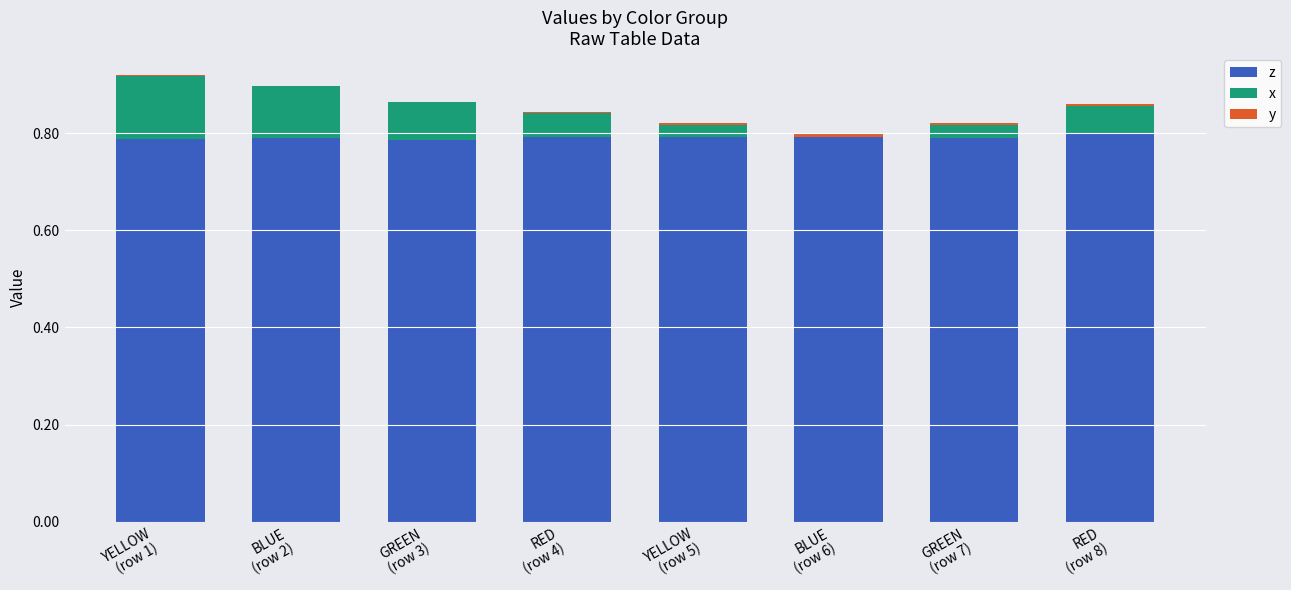

Does the chart contain stacked bars?

Yes